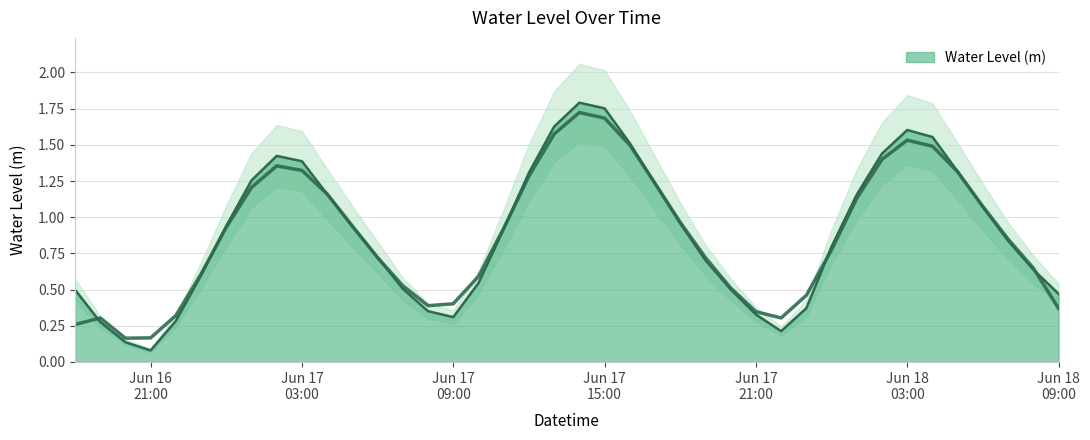

How many lines are shown in the chart?

1